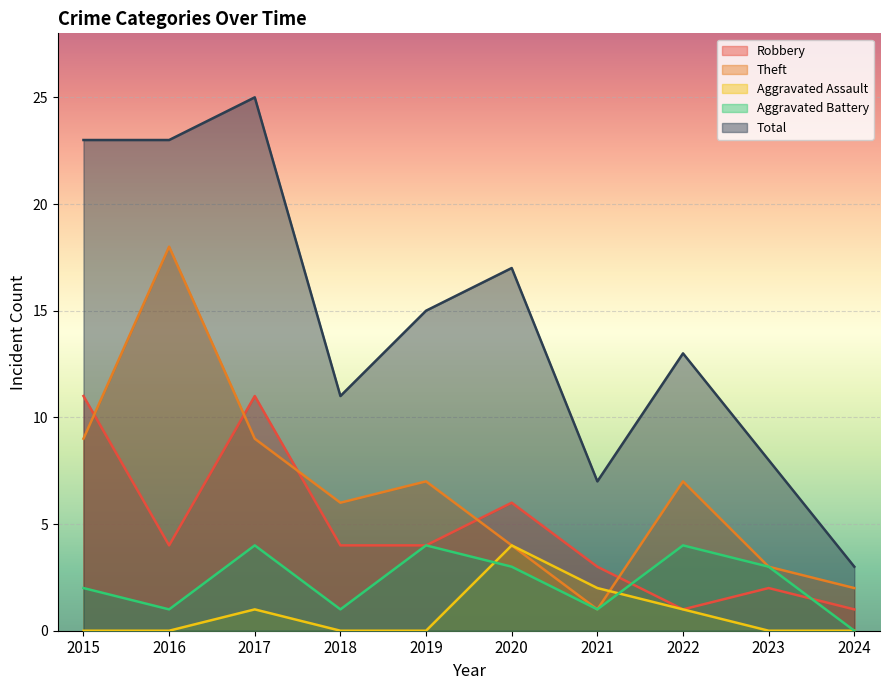

How many interior local peaks does the Aggravated Assault series have?

2